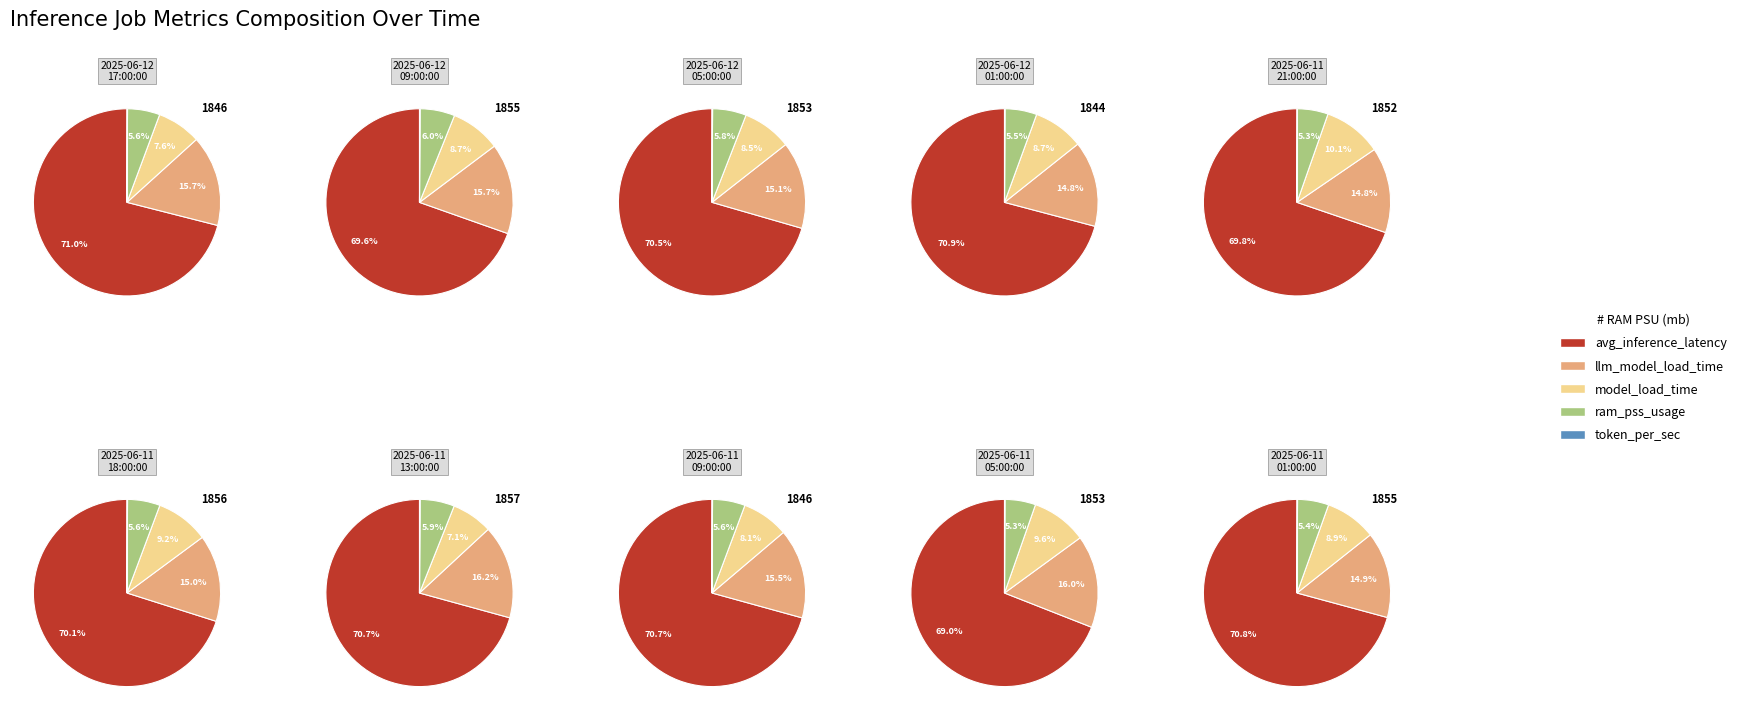

To the nearest percent, what percentage of the pie is 2025-06-12T09:00:00Z?

10%